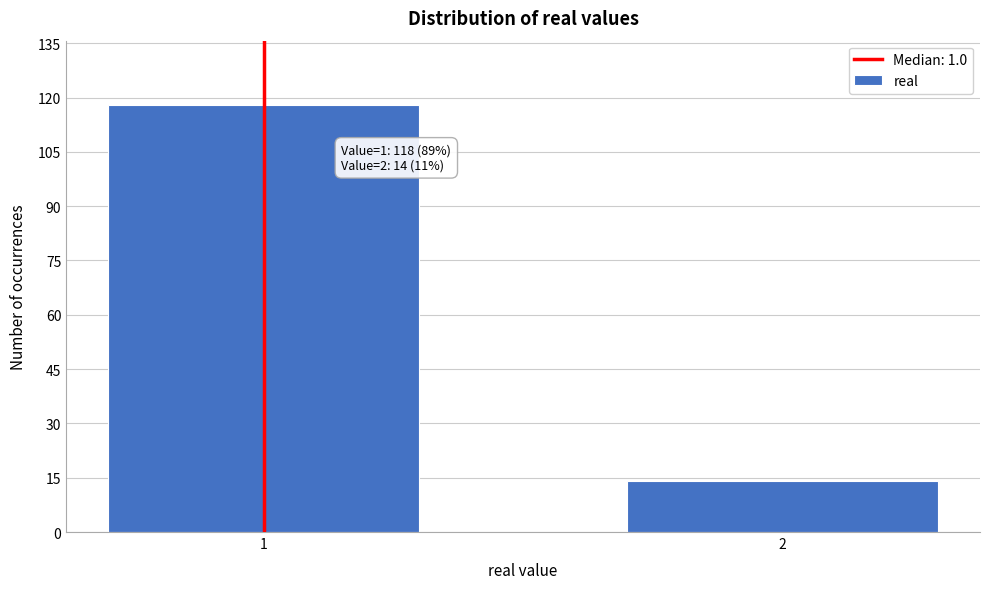

Reading left to right, extract all data points from this chart.

1=118	2=14